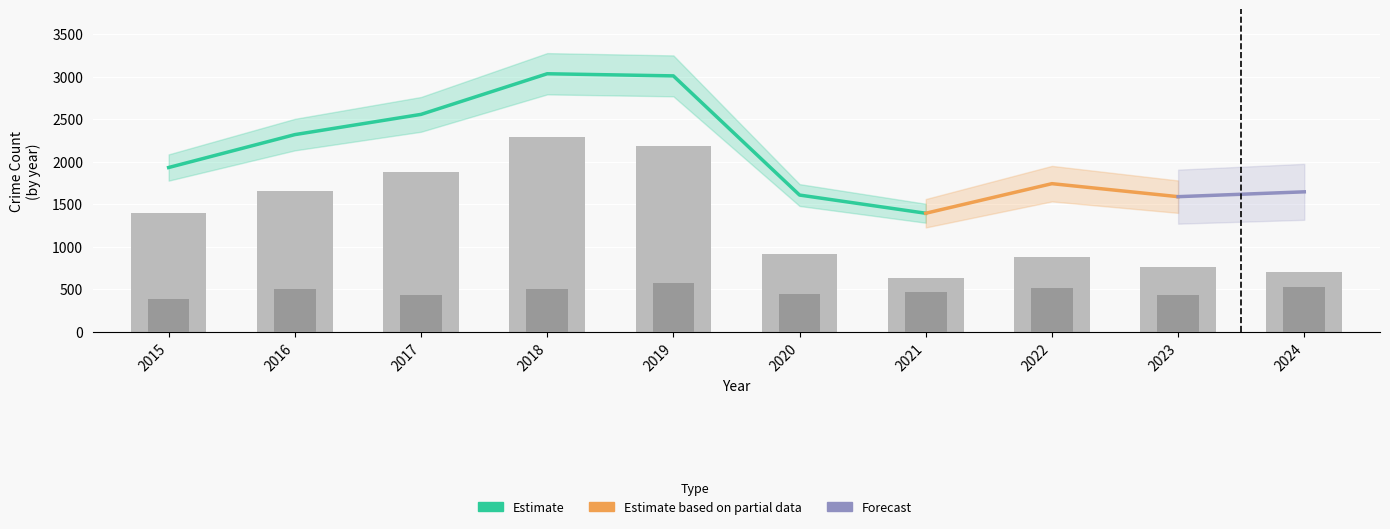

Is the value of Total at 2021 greater than the value of Theft at 2024?

Yes